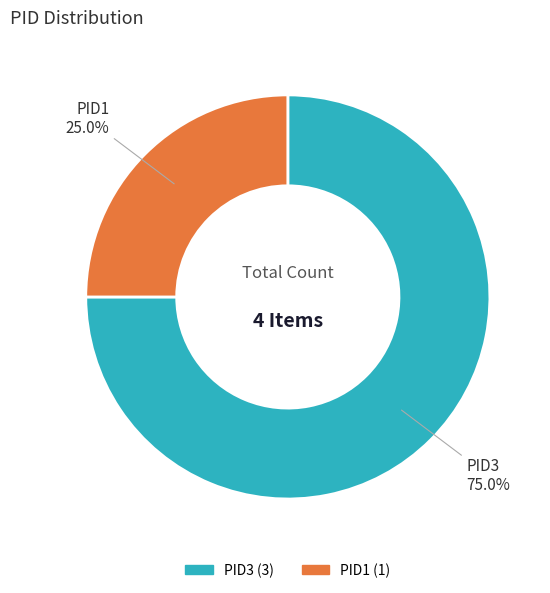

The PID1 slice represents 25% of the pie. True or false?

True